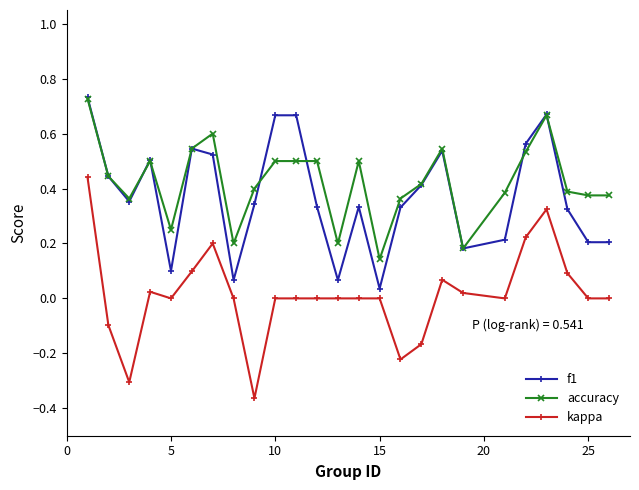

True or false: f1 and kappa cross at least once.

False